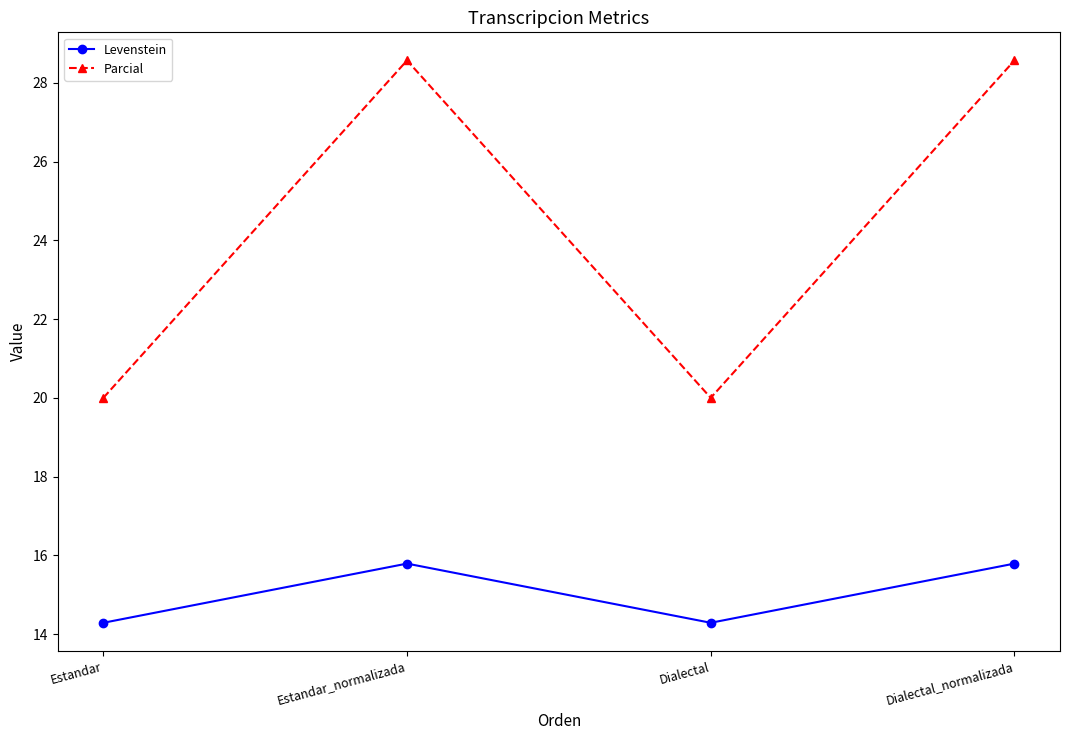

Is it true that Levenstein equals 9.5 at Dialectal?

False